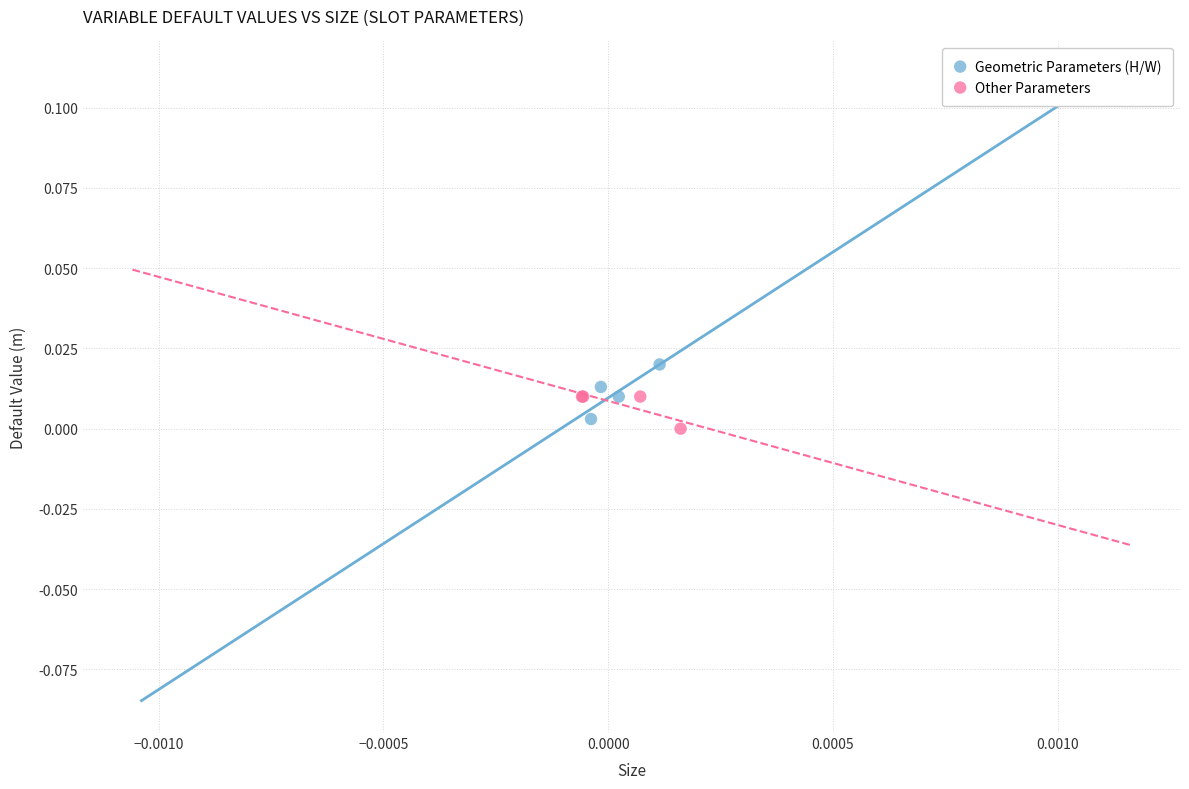

Which series has the largest Y range (max minus min)?

Geometric Parameters (H/W)